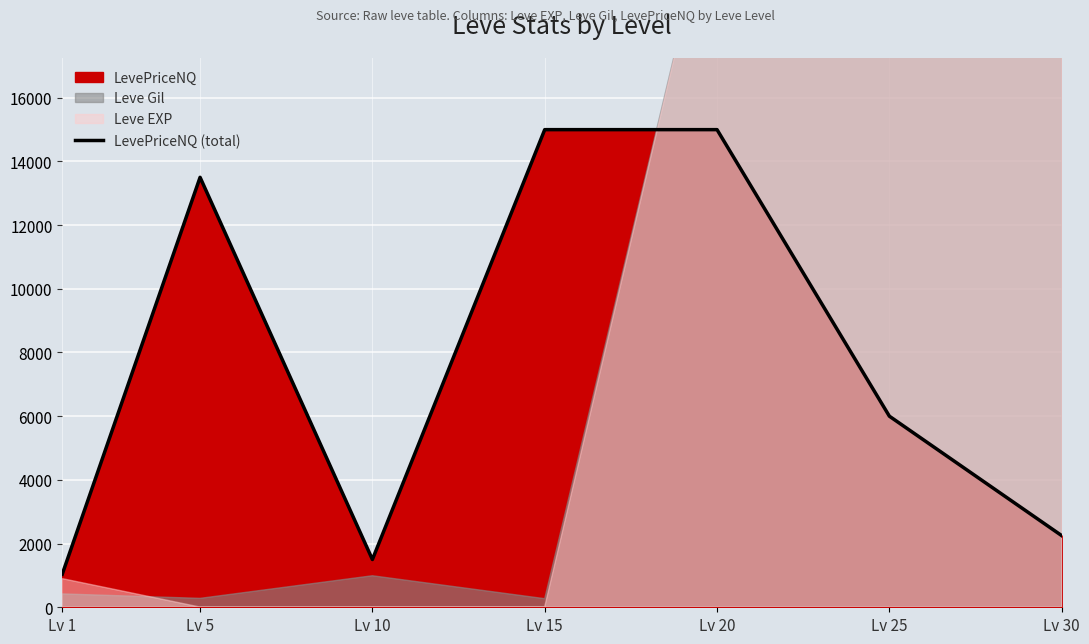

What is the greatest value displayed?

14997